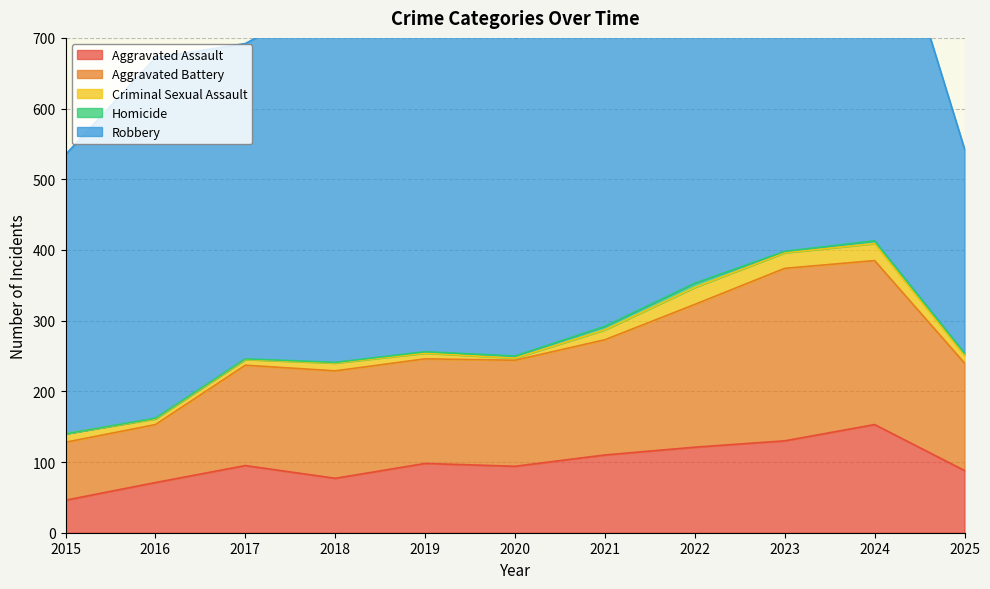

Where does the Criminal Sexual Assault series first go above 11?

2015